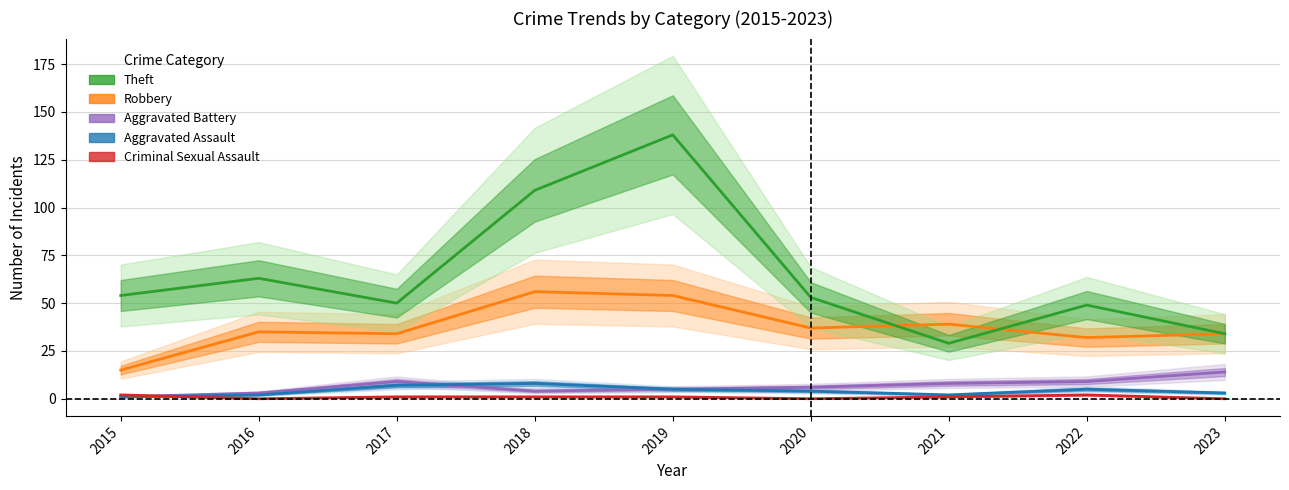

What is the difference between the highest and lowest values at 2019?

137